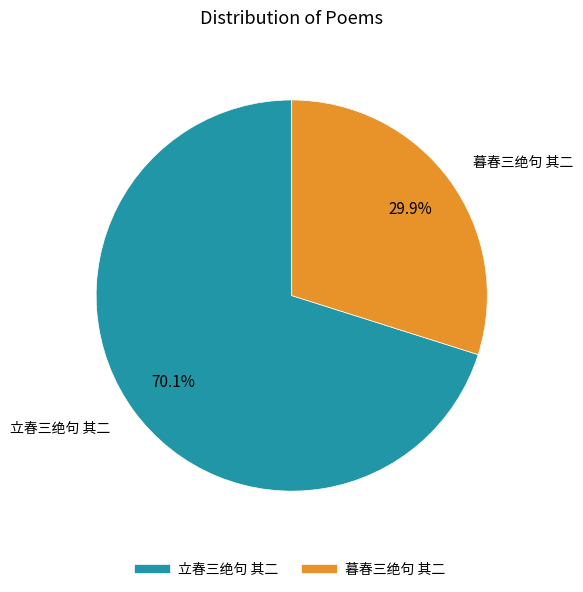

Which category has the biggest portion of the pie?

立春三绝句 其二